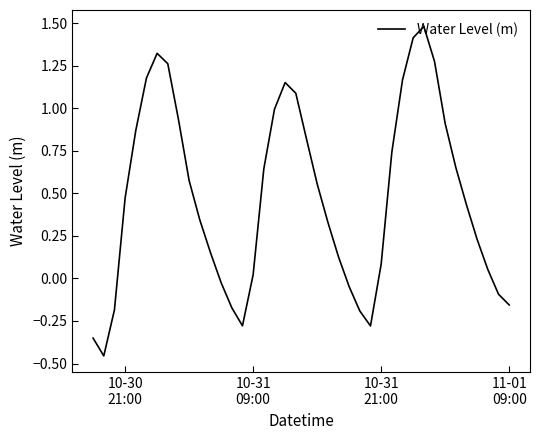

How many values are above zero?

29